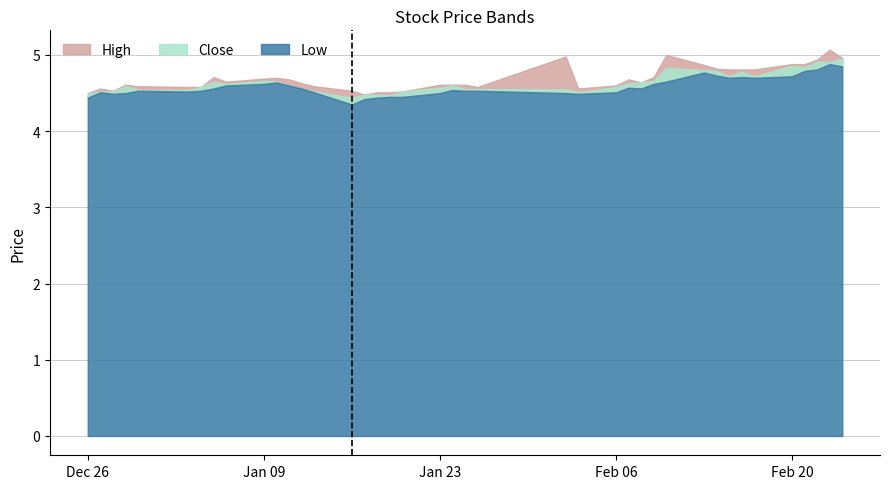

Which has a higher value, 2017-02-13 or 2017-01-05?

2017-02-13